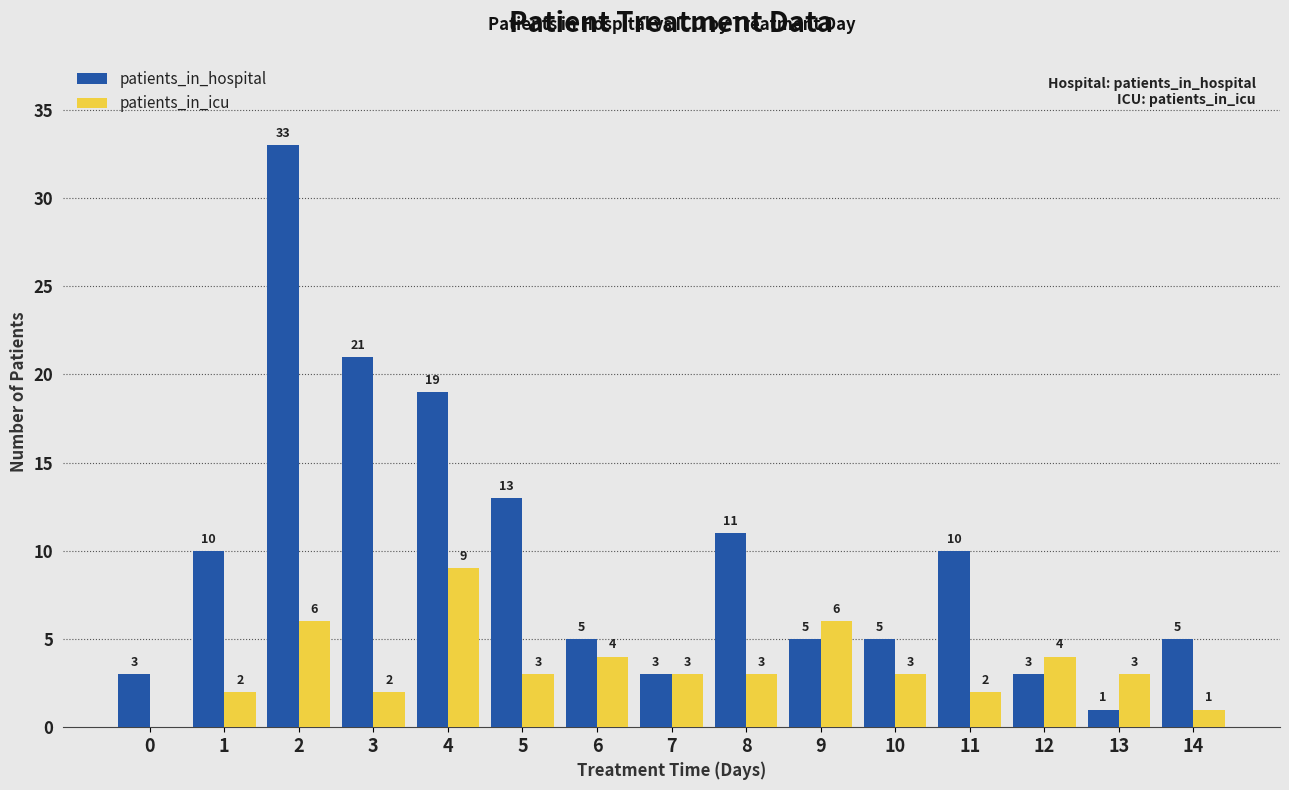

At which category is the sum across all series the highest?

2